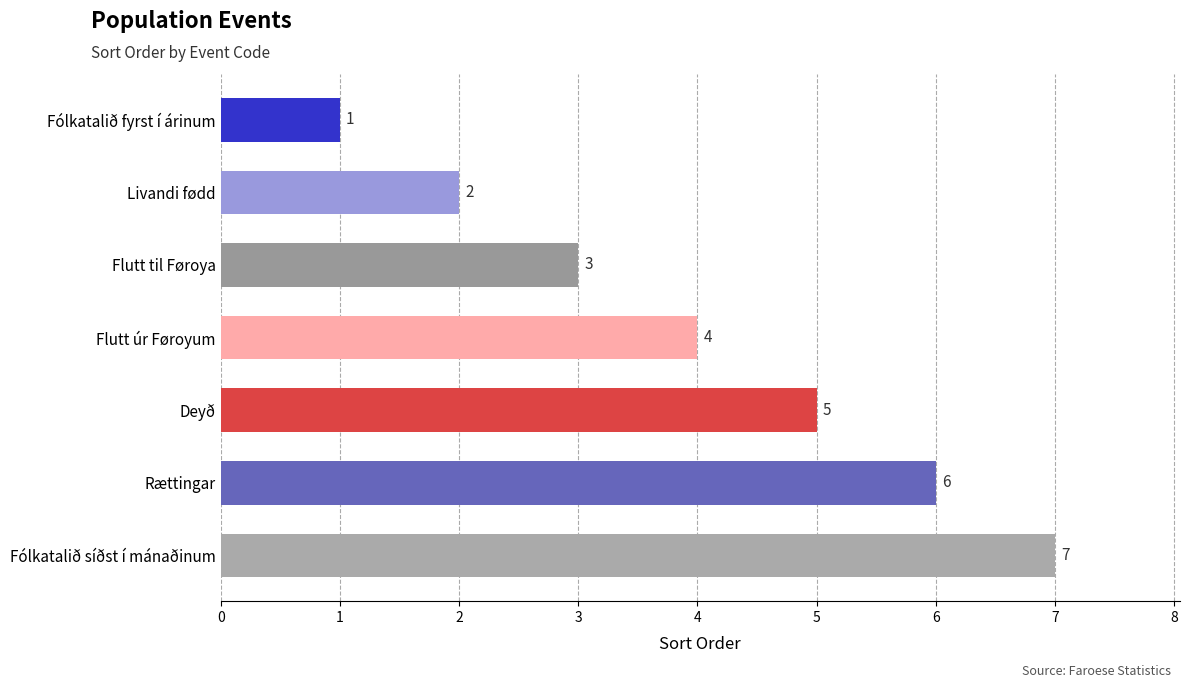

What is the label of the 5th bar from the bottom?

Flutt til Føroya